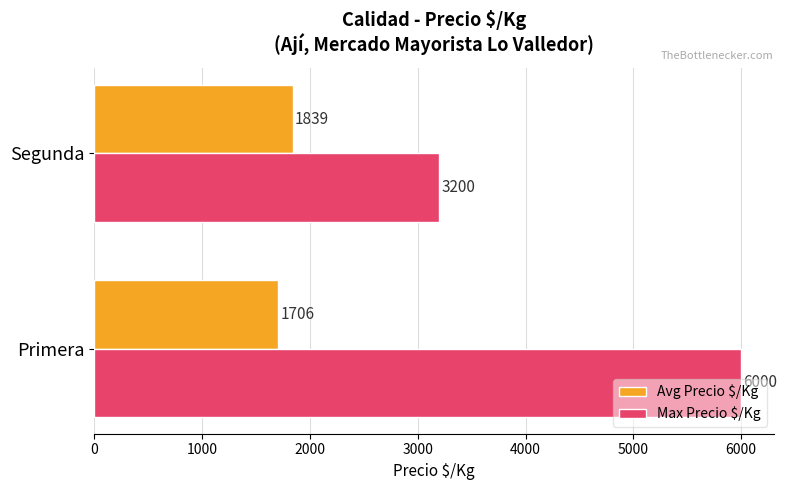

Which series has the widest spread of values?

Max Precio $/Kg